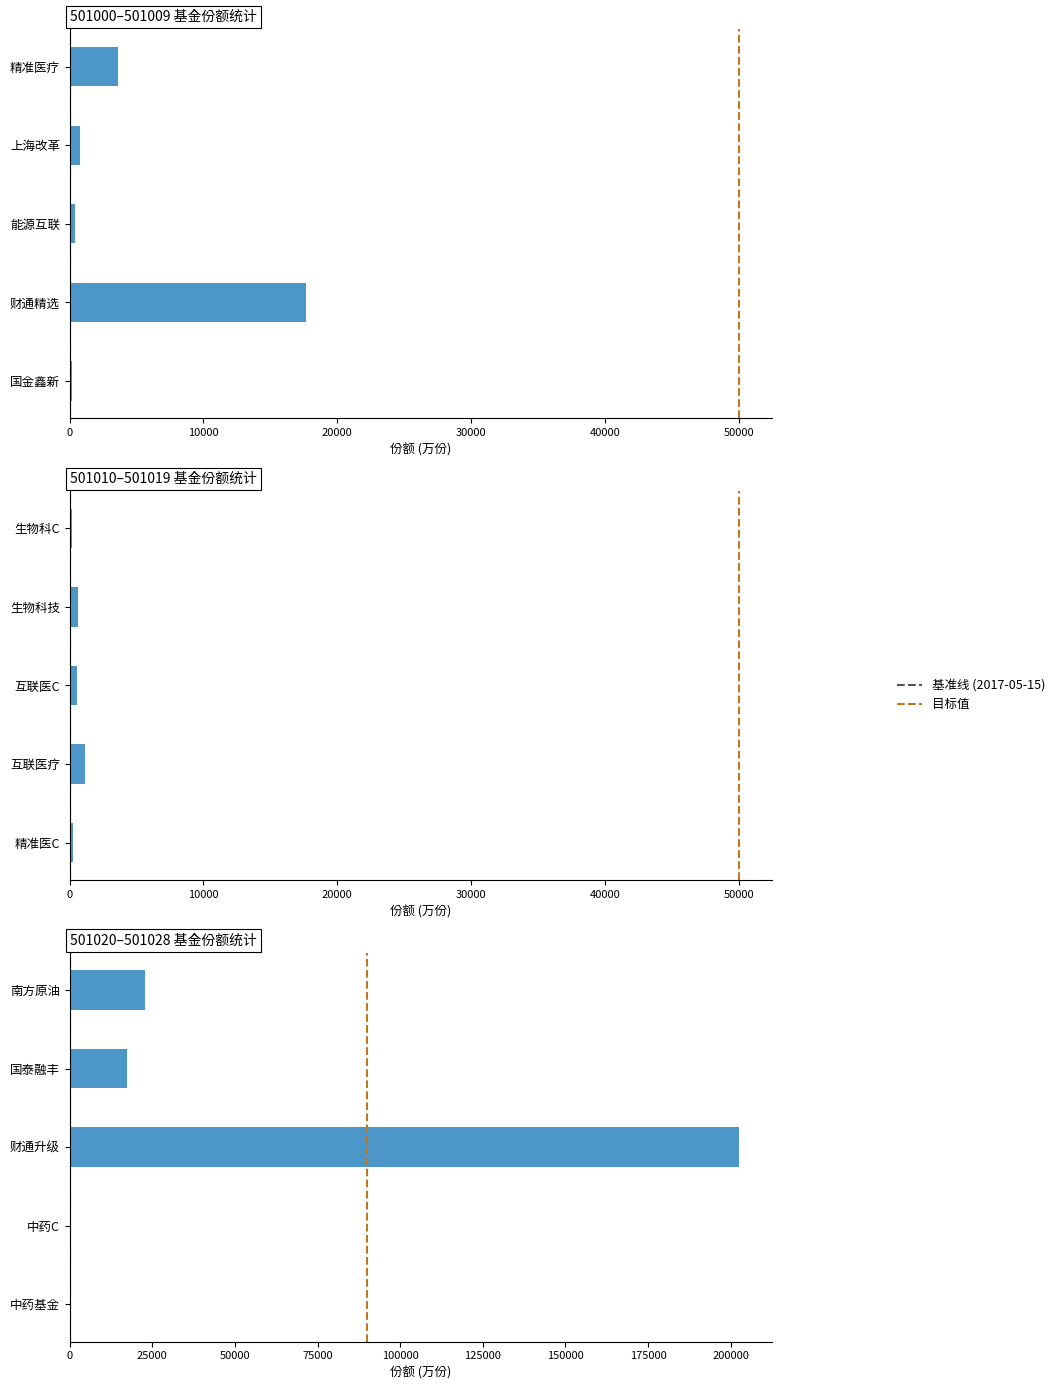

How many values exceed 606?

8